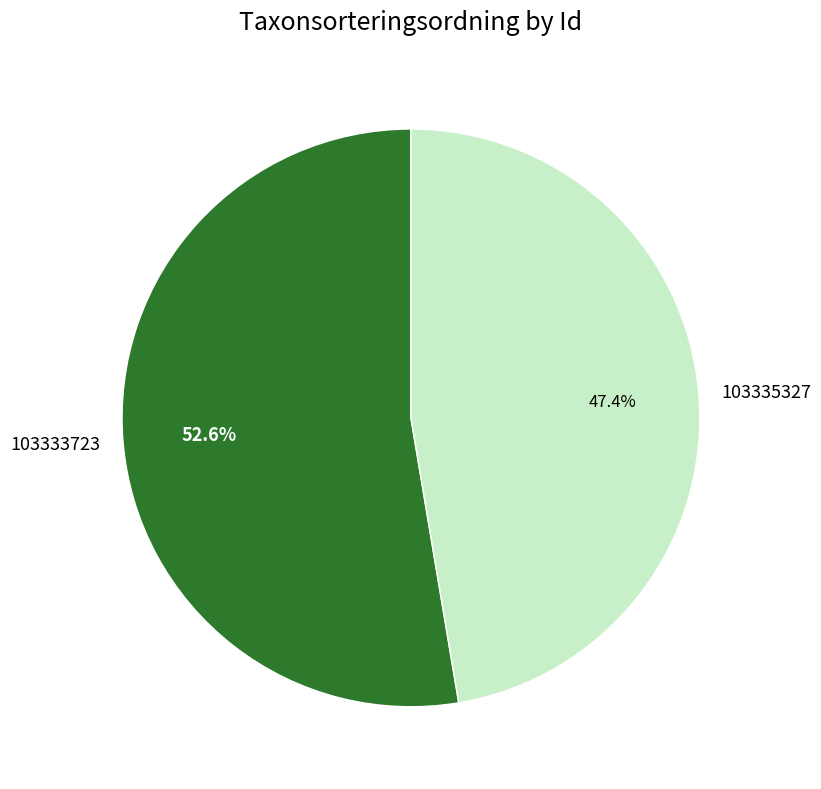

Do 103335327 and 103333723 together represent more than half of the pie?

Yes